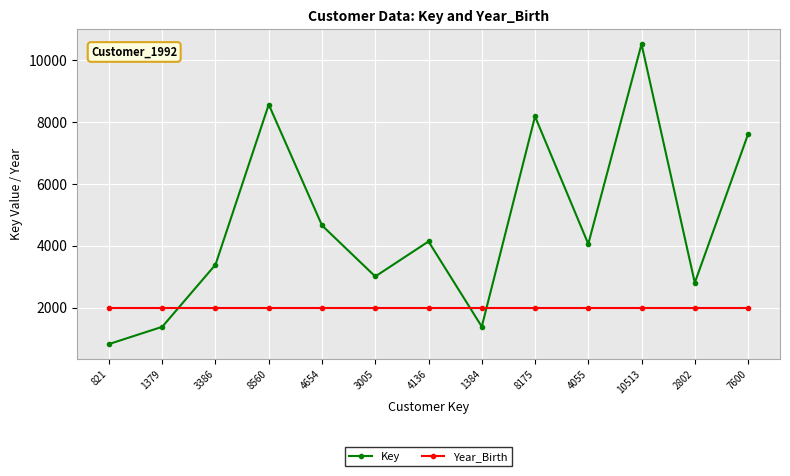

What is the label of the 9th point from the left?

8175